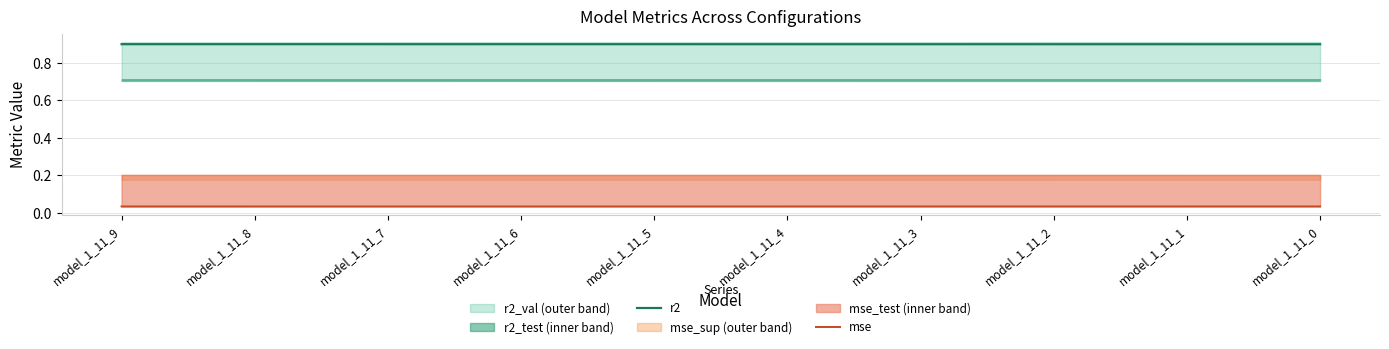

Reading right to left, extract all data points from this chart.

r2: 0.9	0.9	0.9	0.9	0.9	0.9	0.9	0.9	0.9	0.9
mse: 0.0	0.0	0.0	0.0	0.0	0.0	0.0	0.0	0.0	0.0